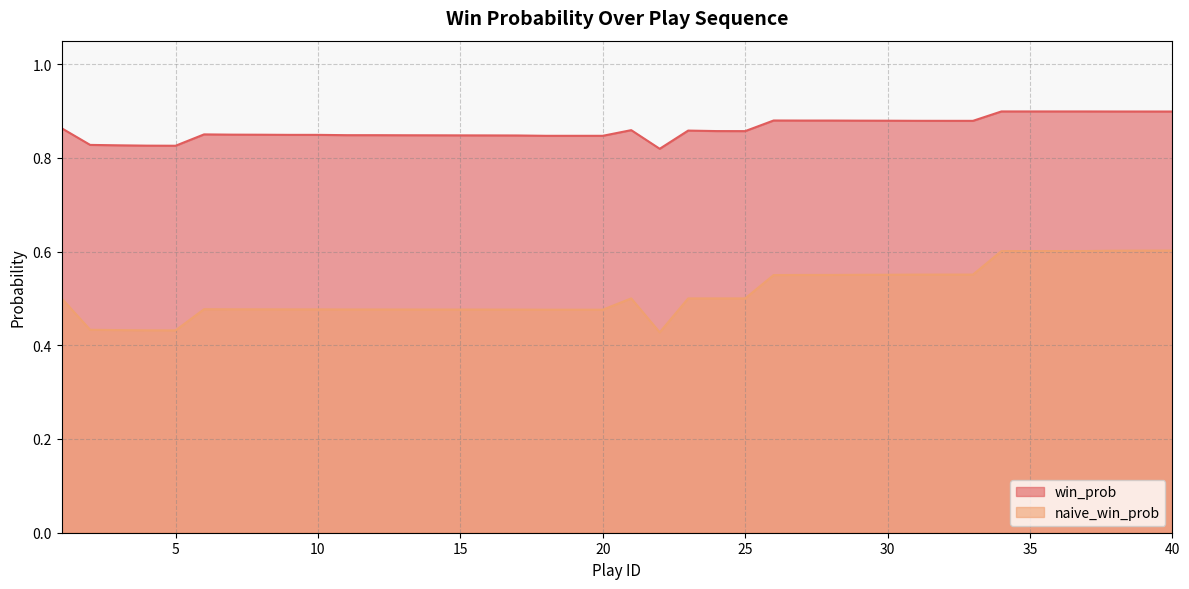

At which category is the sum across all series the highest?

40